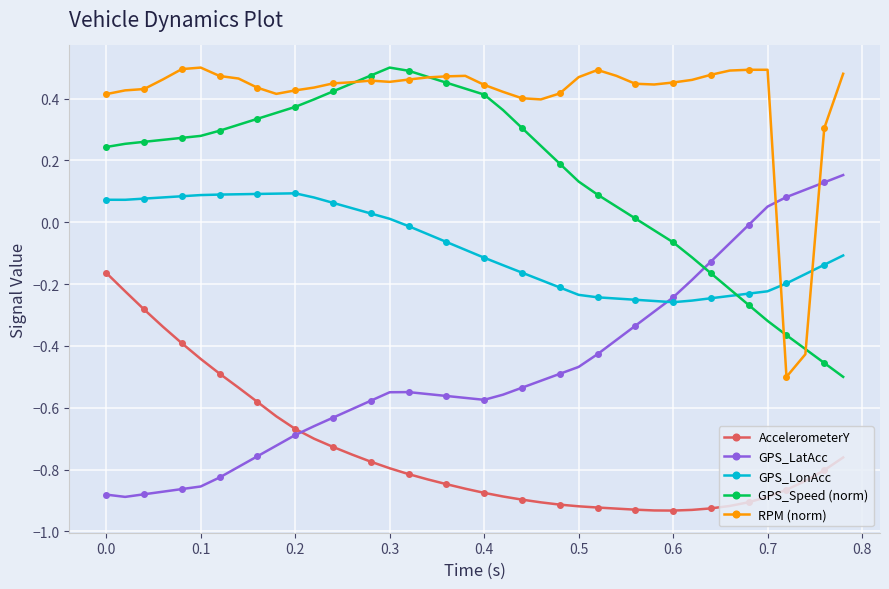

How many values in the GPS_Speed (norm) series exceed 0?

29